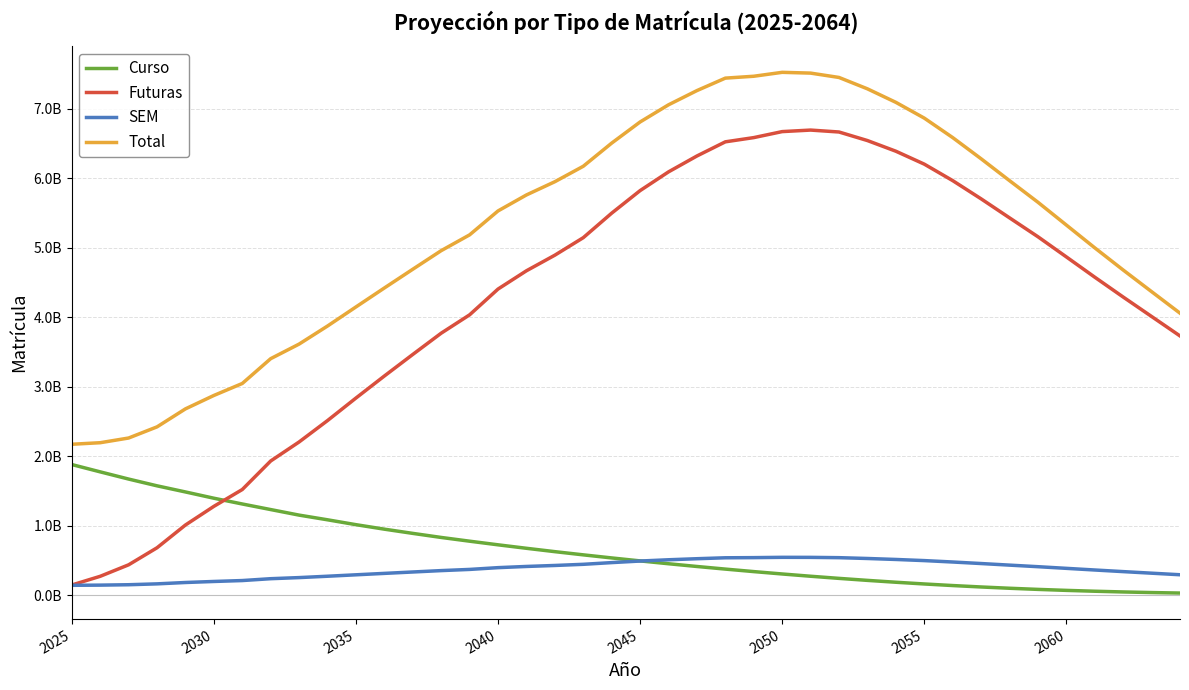

What is the highest value of the Futuras series?

6690687000.5